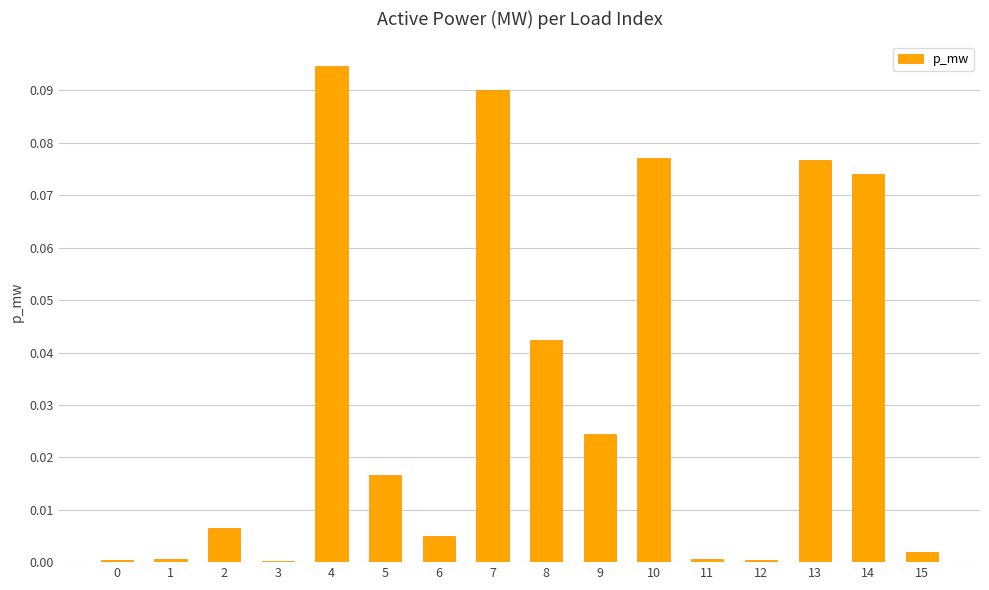

Which label corresponds to the largest value in the chart?

4